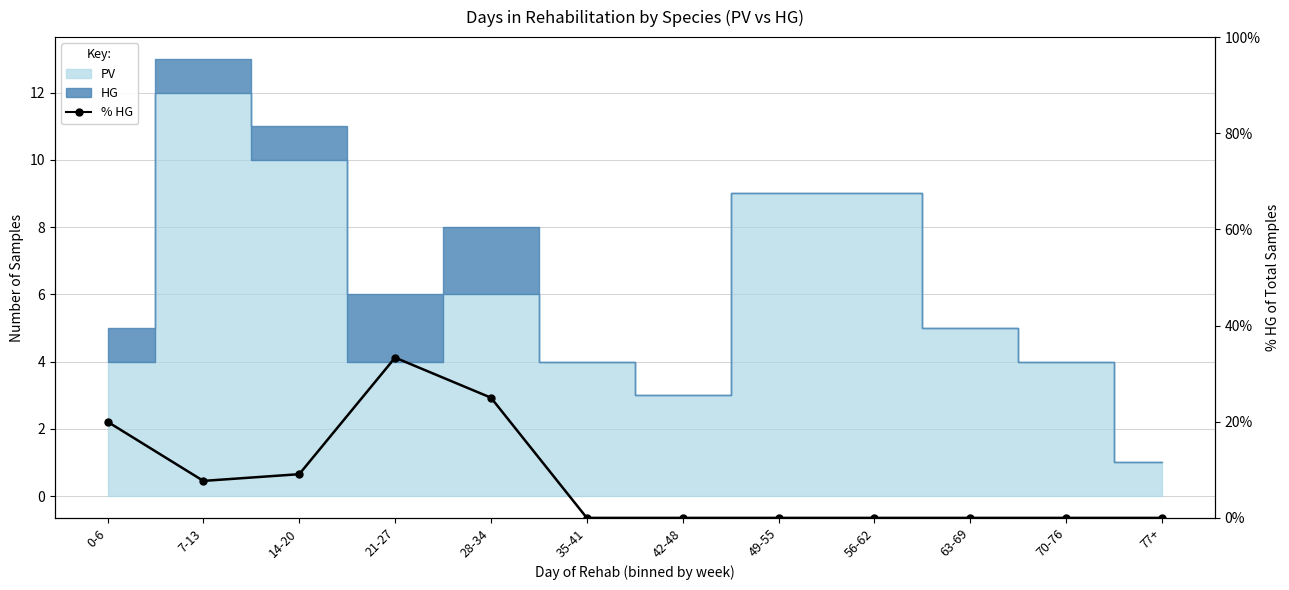

Count the number of categories in the chart.

12